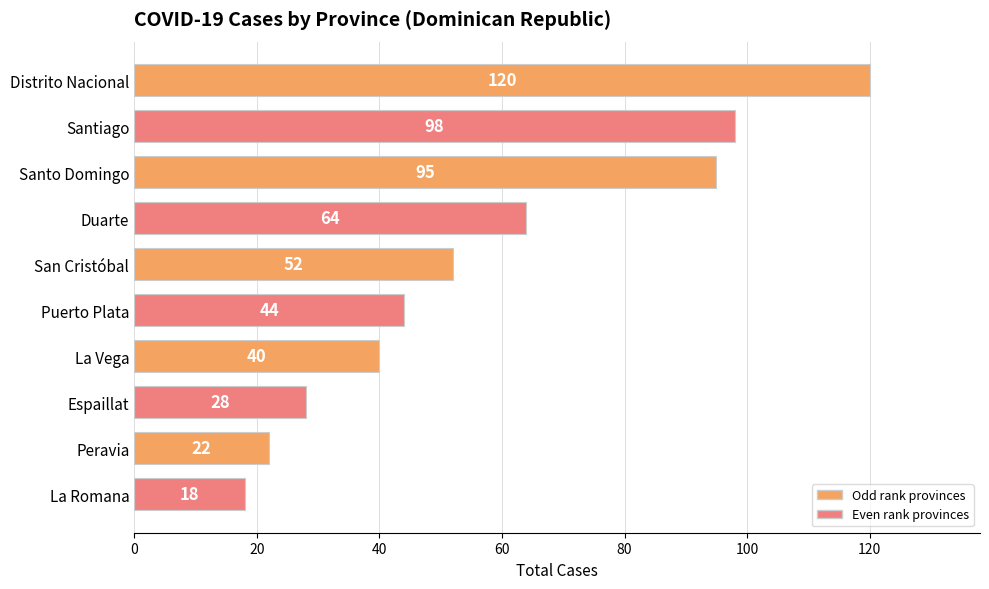

What value does the data have at Santiago?

98